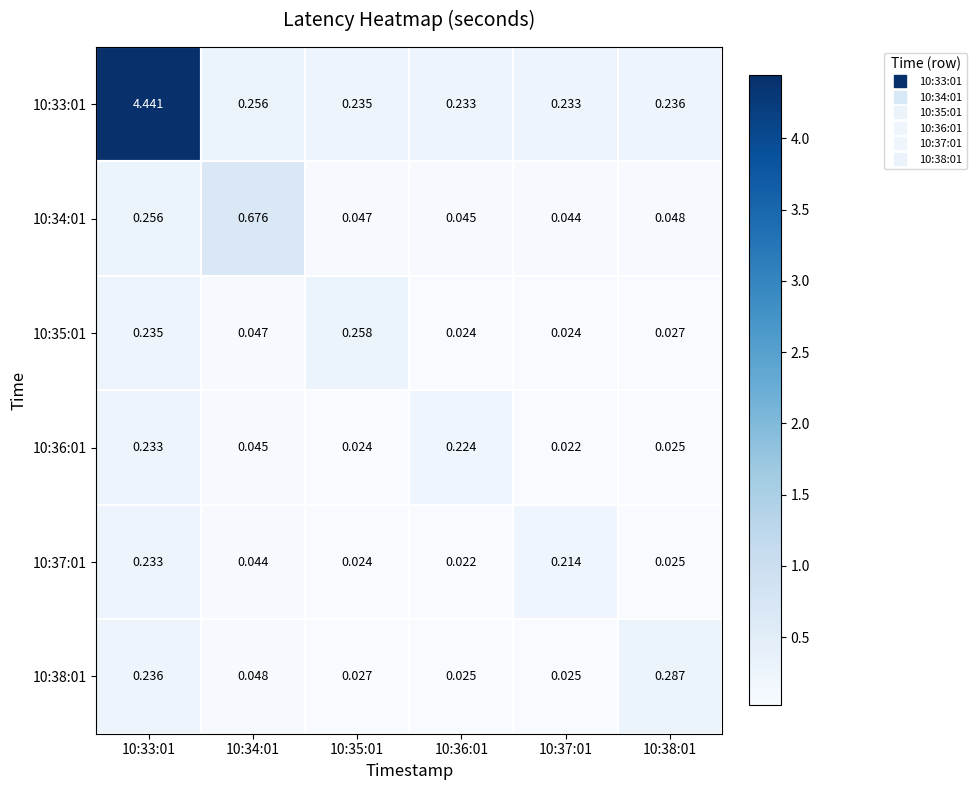

At how many categories does at least one series exceed 2?

1